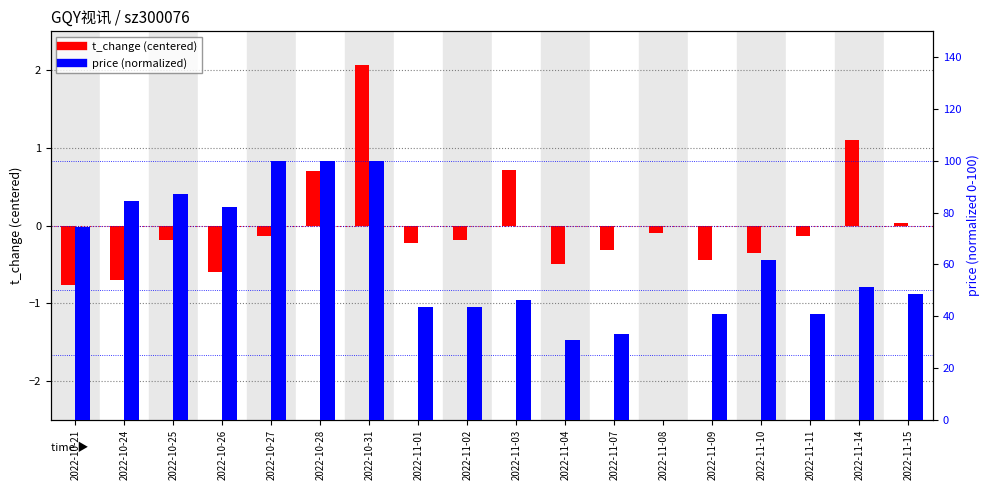

Rank the categories by price (normalized) value from lowest to highest.

2022-11-08, 2022-11-04, 2022-11-07, 2022-11-09, 2022-11-11, 2022-11-01, 2022-11-02, 2022-11-03, 2022-11-15, 2022-11-14, 2022-11-10, 2022-10-21, 2022-10-26, 2022-10-24, 2022-10-25, 2022-10-27, 2022-10-28, 2022-10-31